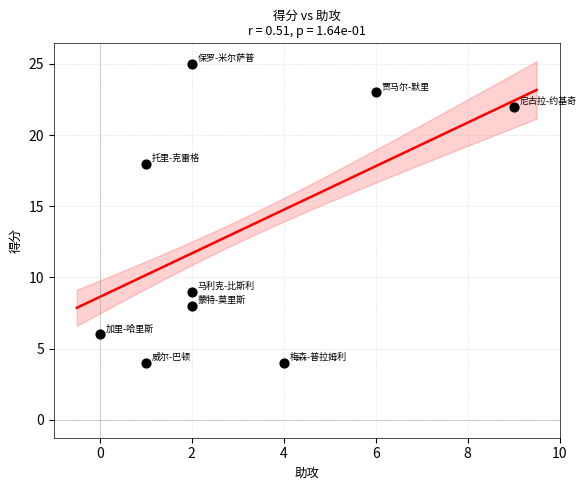

What Y value in the scatter plot is closest to 14?

18